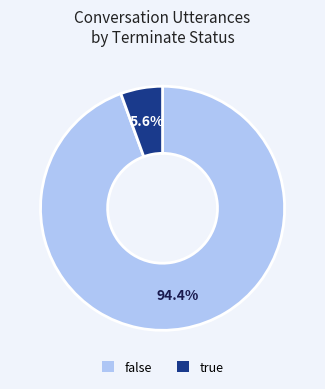

Which category accounts for the majority?

false